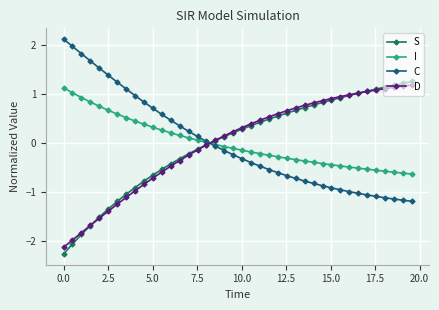

How many lines are shown in the chart?

4